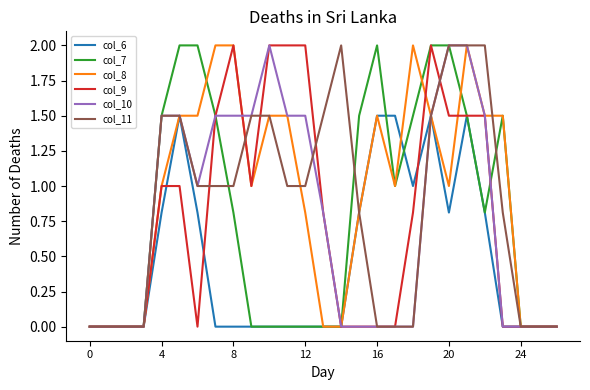

What is the greatest value displayed?

2.0